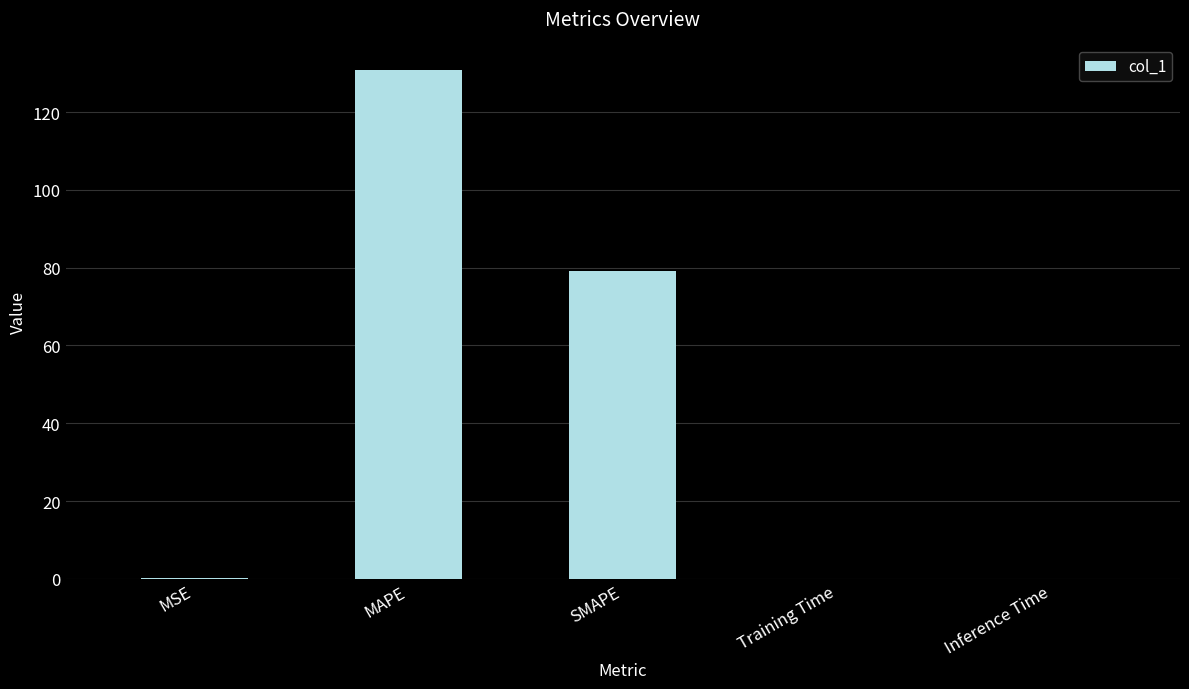

What is the sum of the values at MSE and Inference Time?

0.1